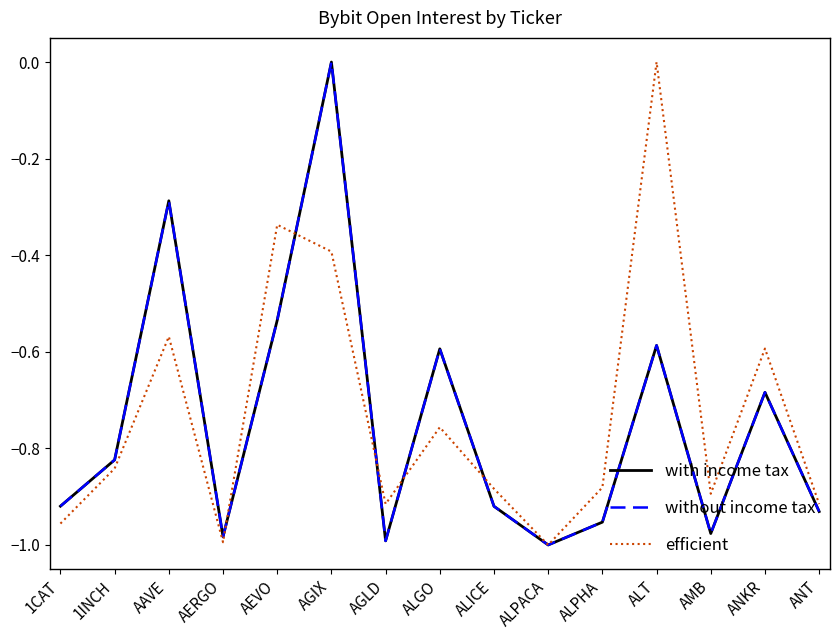

The value of without income tax at ANKR is -0.7. True or false?

True